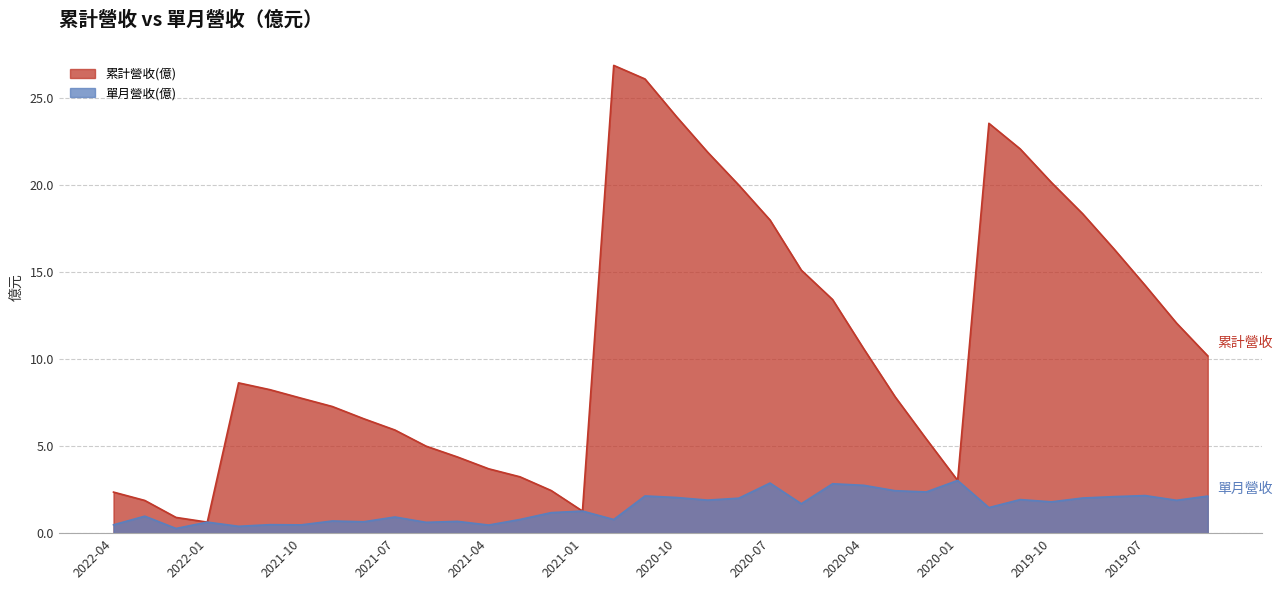

What position from the right is 2022-03?

35